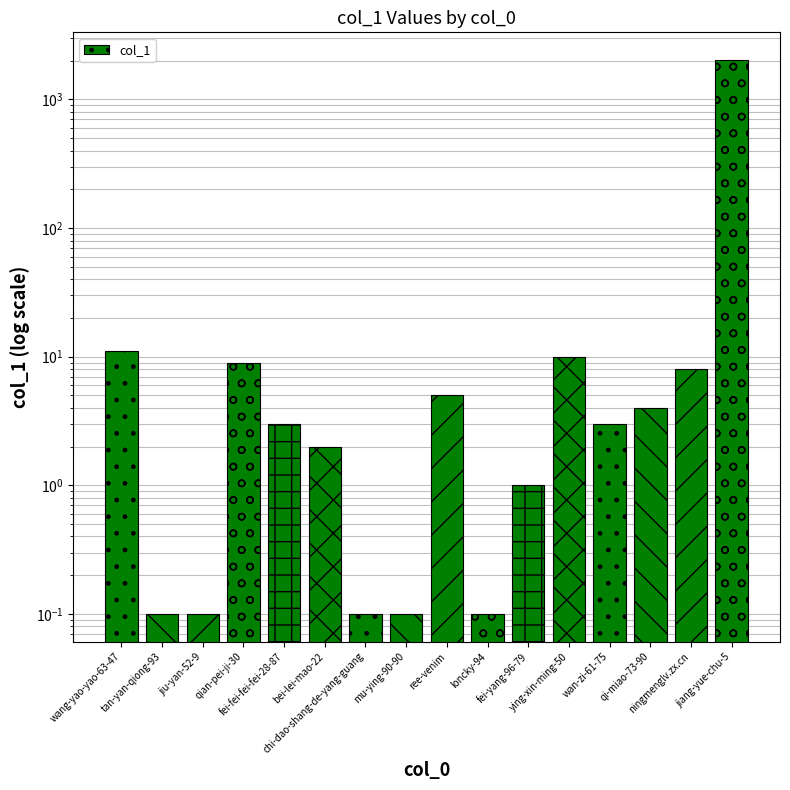

Reading right to left, what are all the values shown in this chart?

jiang-yue-chu-5=2027.0	ningmenglv.zx.cn=8.0	qi-miao-73-90=4.0	wan-zi-61-75=3.0	ying-xin-ming-50=10.0	fei-yang-96-79=1.0	loncky-94=0.1	ree-venim=5.0	mu-ying-90-90=0.1	chi-dao-shang-de-yang-guang=0.1	bei-lei-mao-22=2.0	fei-fei-fei-fei-28-87=3.0	qian-pei-ji-30=9.0	jiu-yan-52-9=0.1	tan-yan-qiong-93=0.1	wang-yao-yao-63-47=11.0